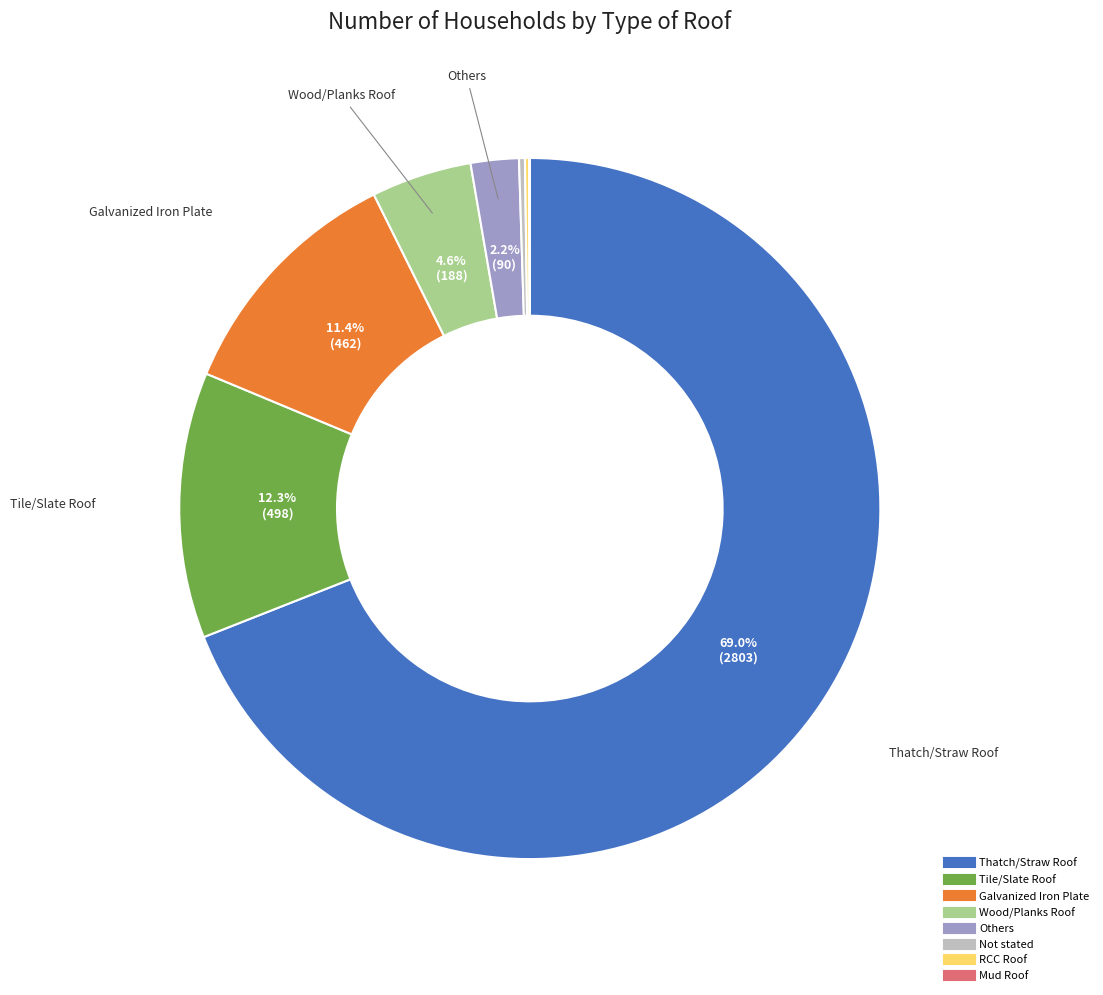

Which slice is the largest?

Thatch/Straw Roof